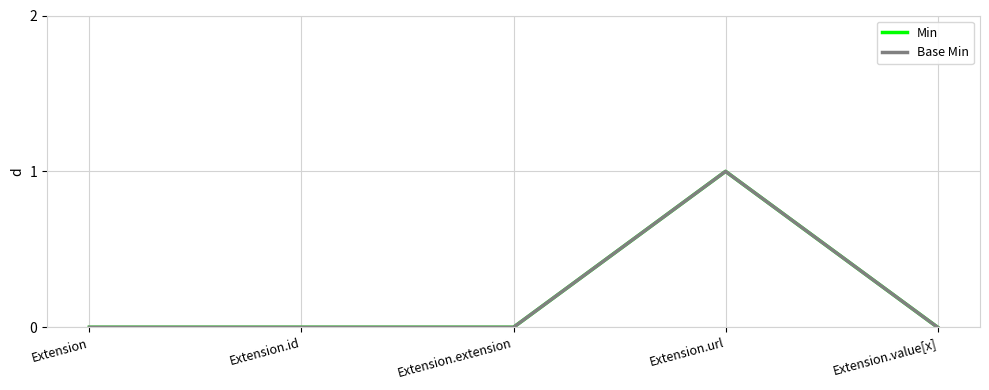

Does the chart display data point markers on the line(s)?

No